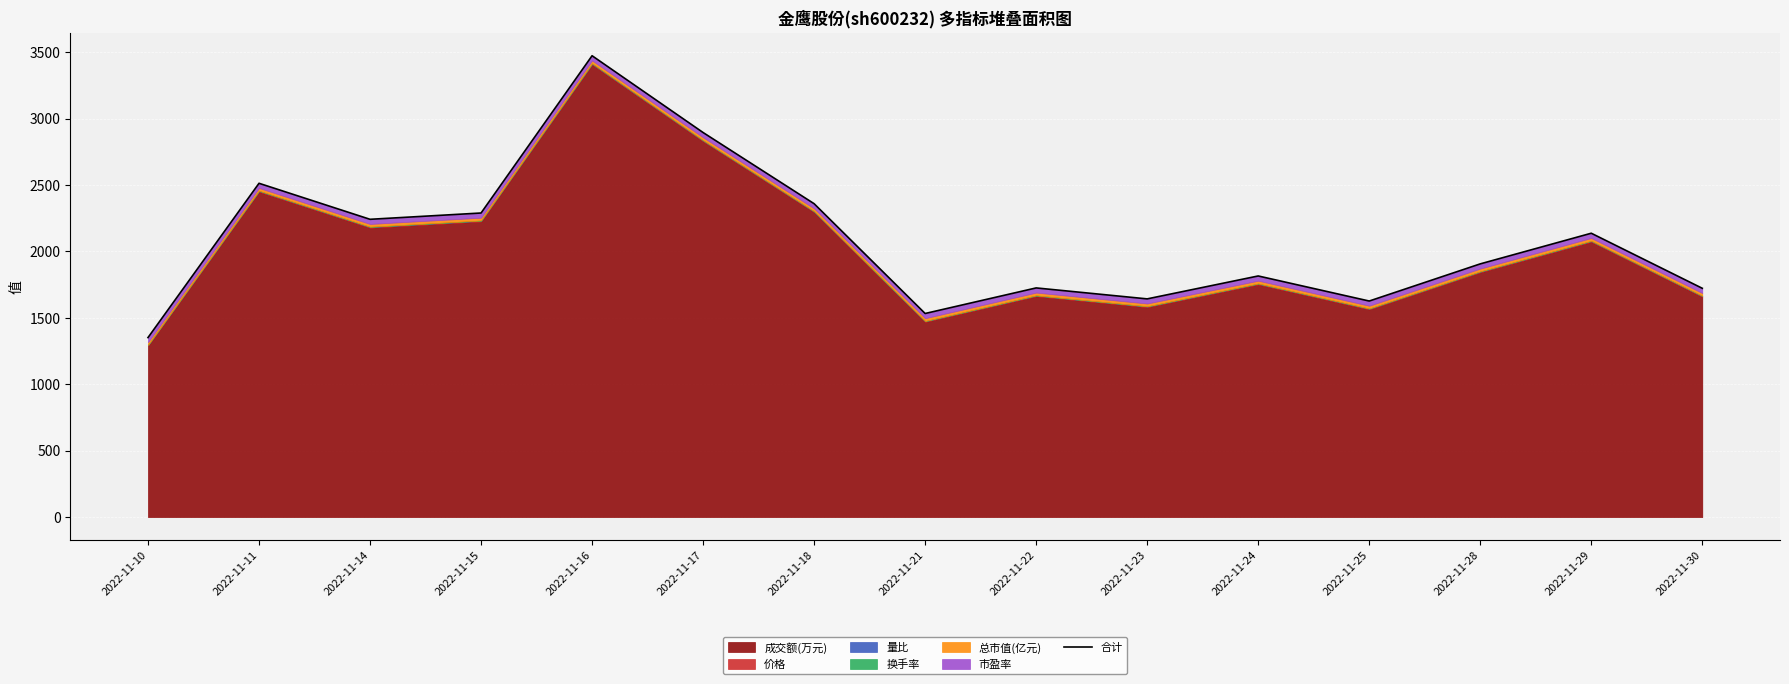

The value at 2022-11-10 is 1351.4. True or false?

True